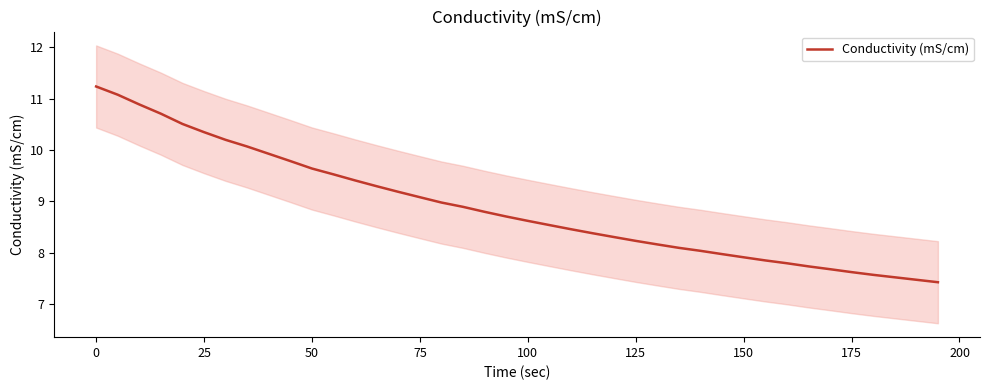

What is the highest value of the Conductivity (mS/cm) series?

11.2